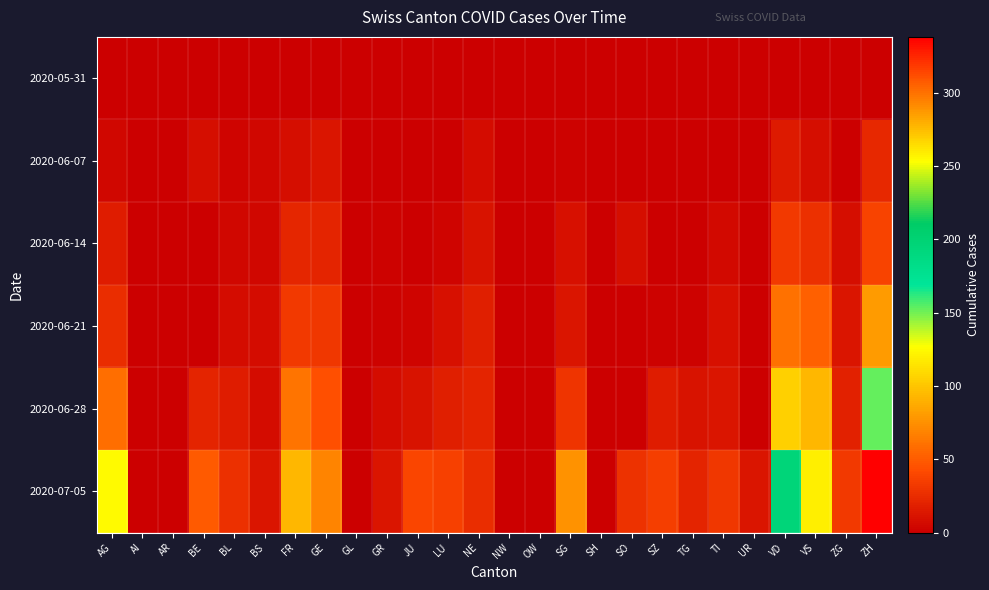

At how many categories does at least one series exceed 139?

2